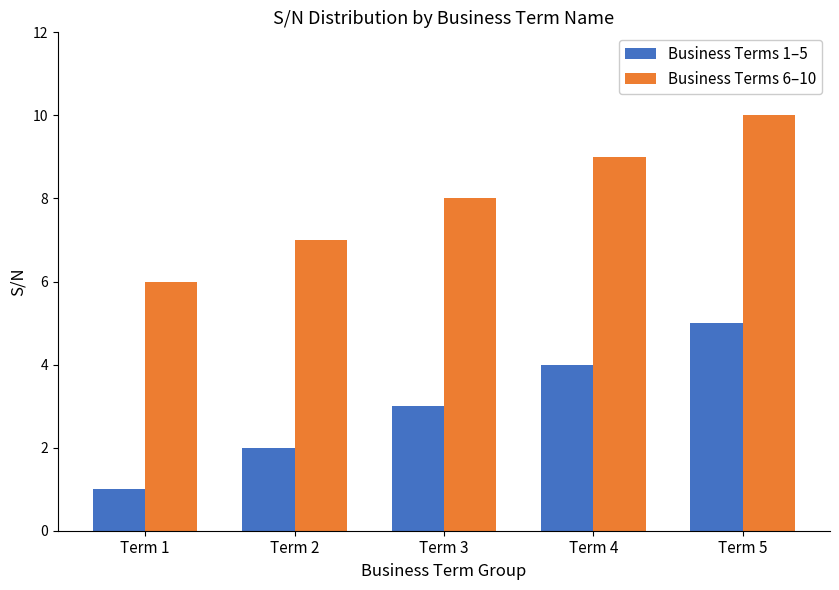

At how many categories does at least one series exceed 4?

5